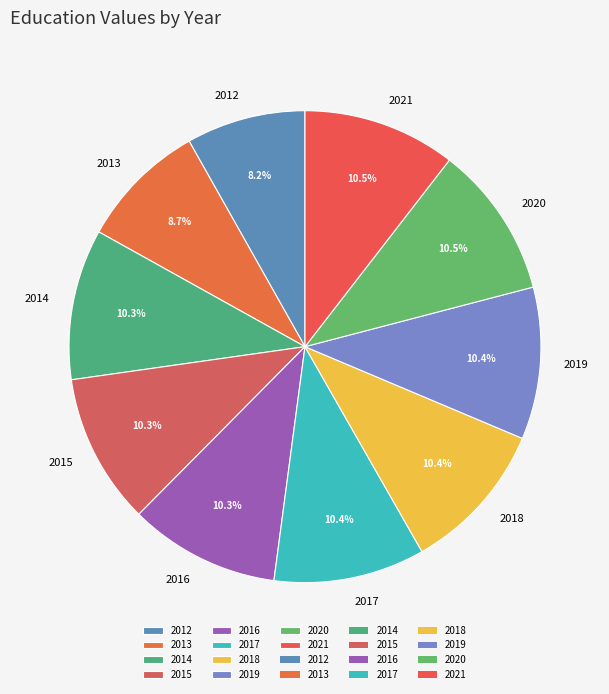

What percentage do 2019 and 2018 together represent?

20.8%